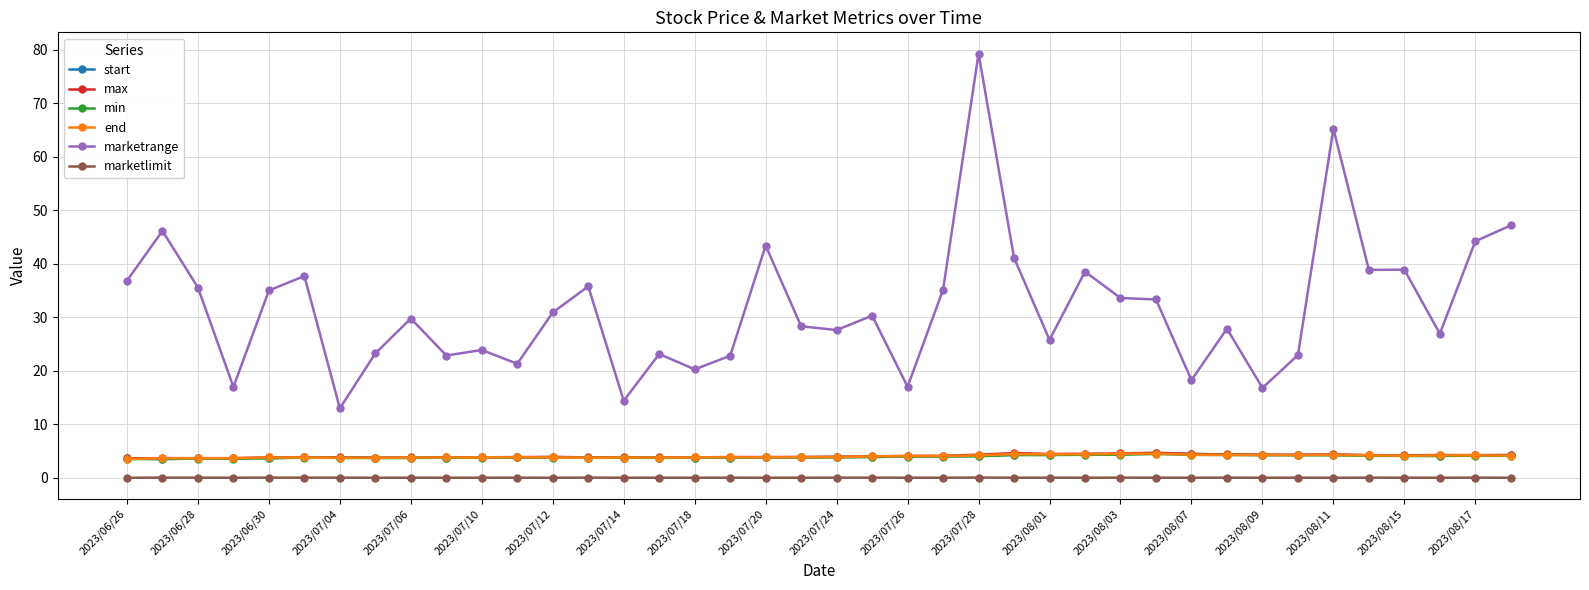

What is the greatest value displayed?

79.3